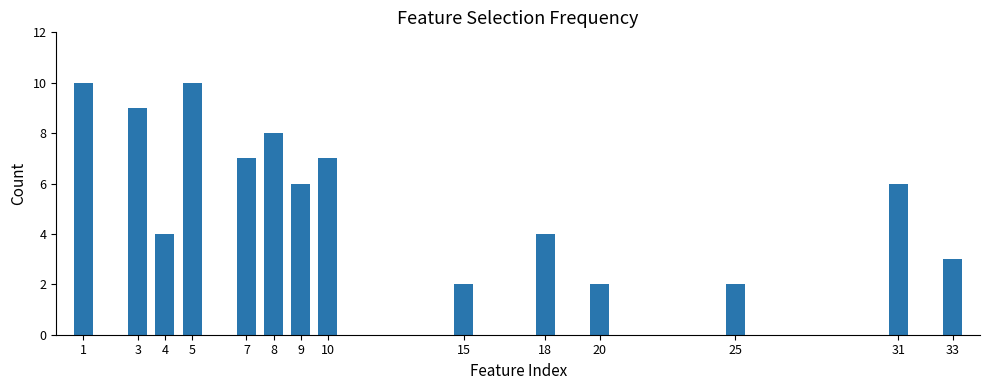

Between 5 and 33, which is larger?

5